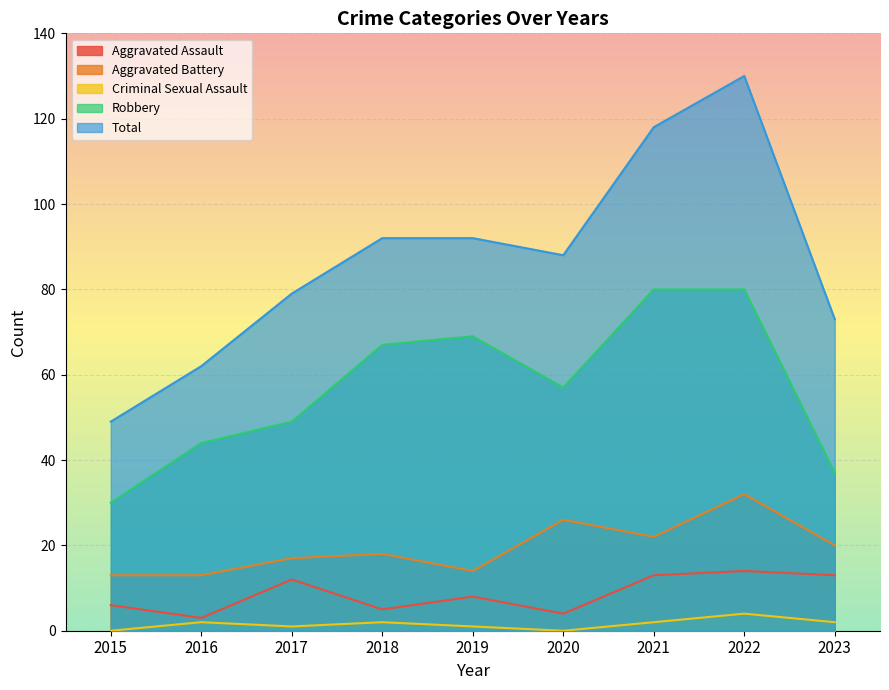

What is the difference between the Criminal Sexual Assault values at 2015 and 2023?

2